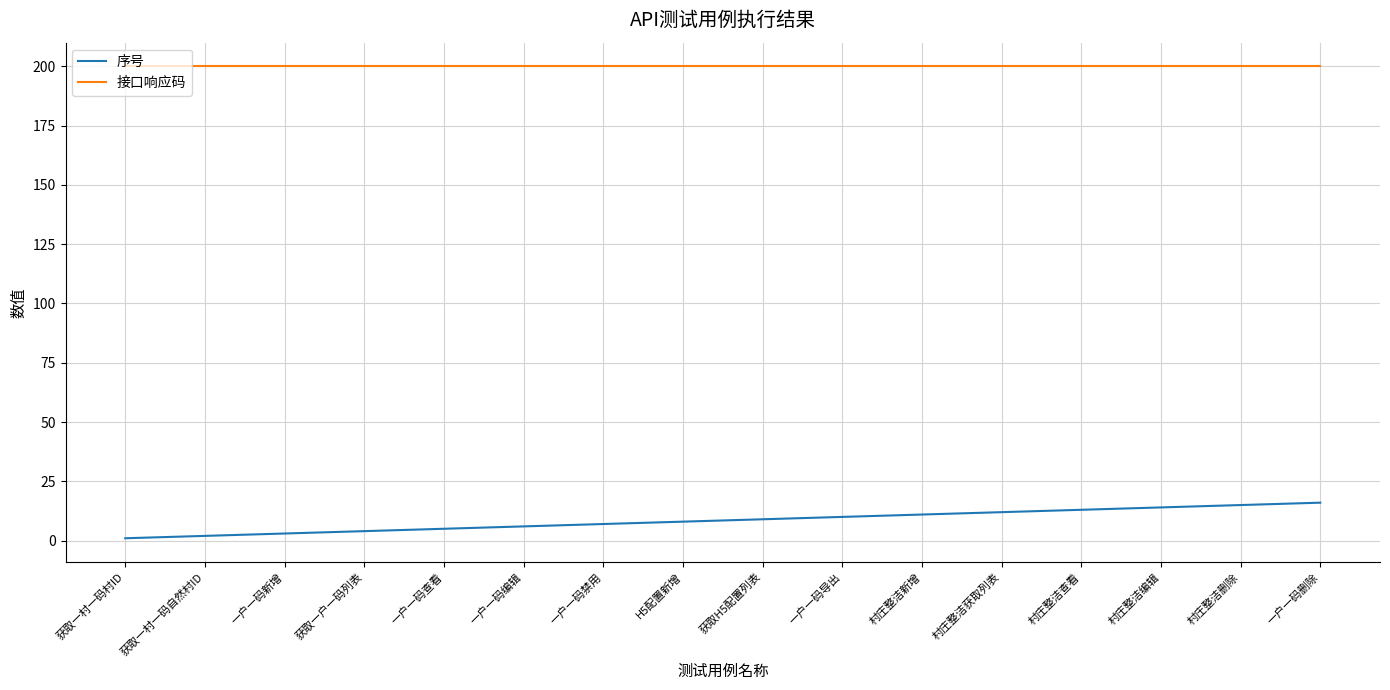

Does the chart display data point markers on the line(s)?

No